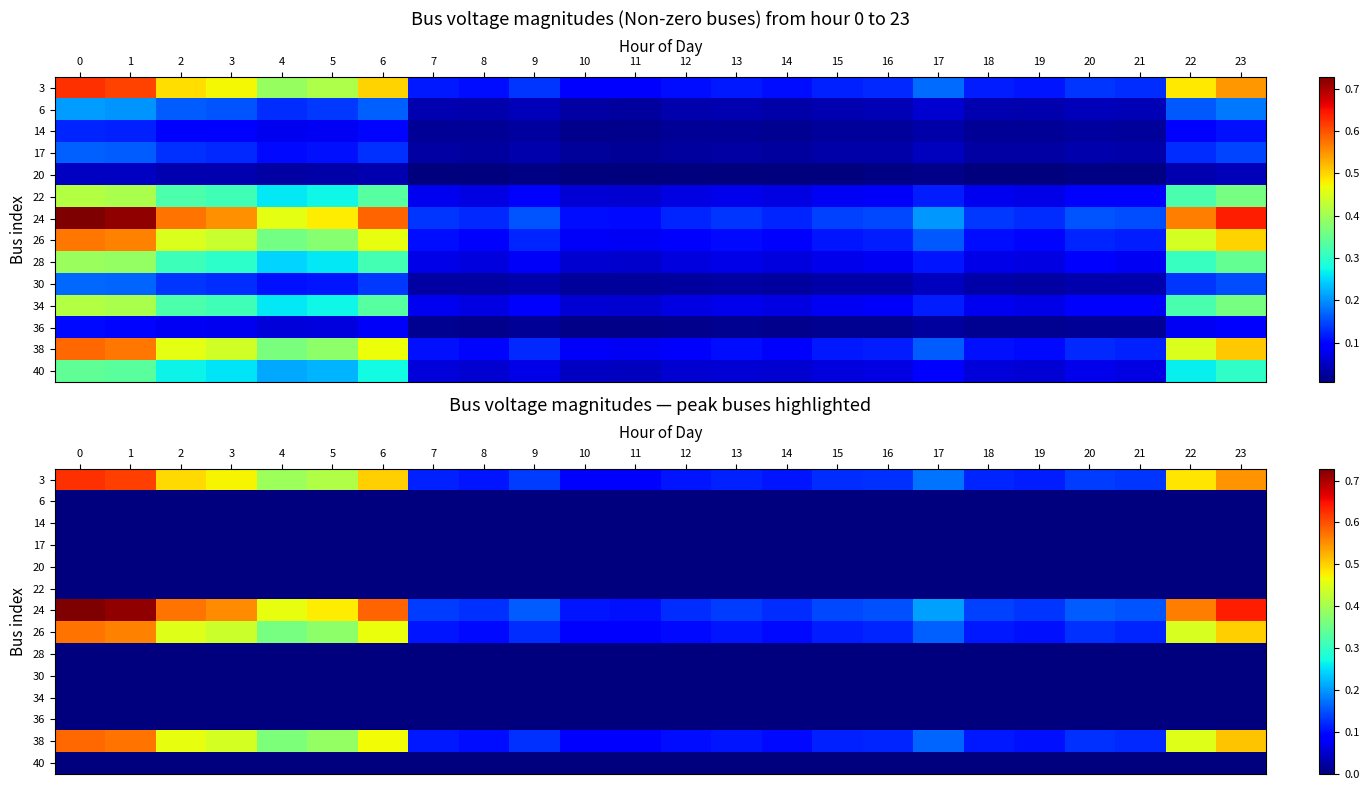

The 40 series shows 0.0 at 1. True or false?

True